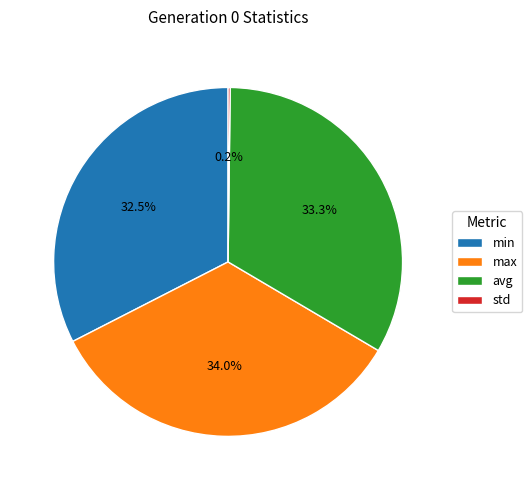

How much of the chart is everything except avg?

66.7%